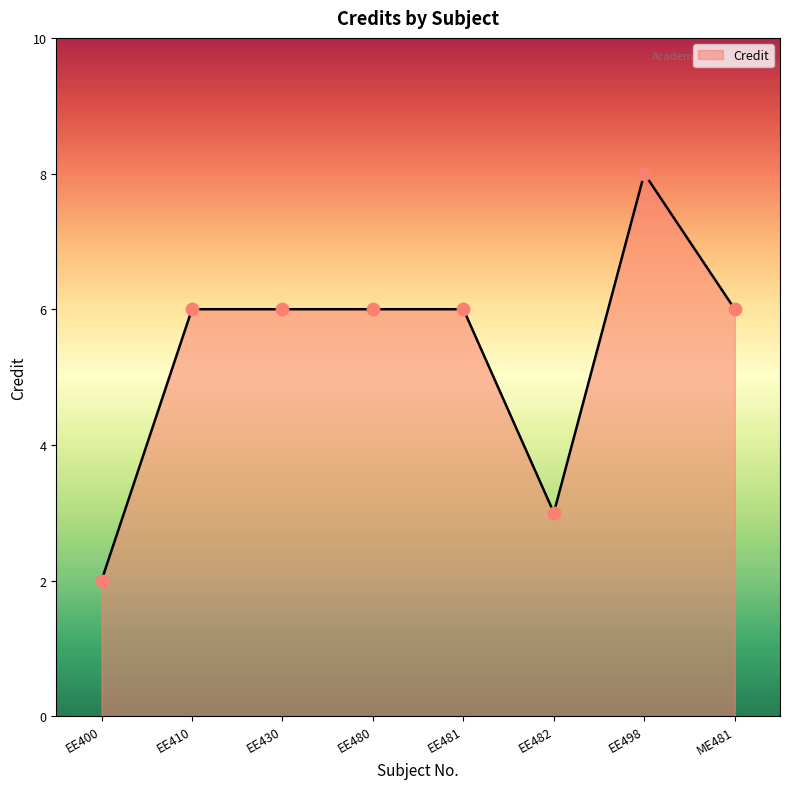

Between EE482 and EE498, which is larger?

EE498